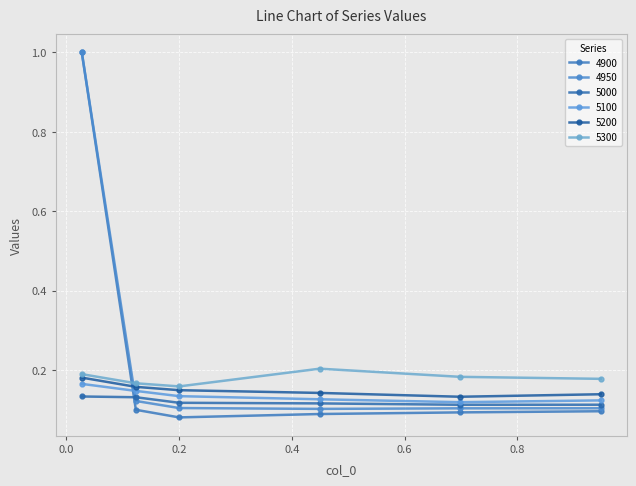

What is the label of the 2nd point from the left?

0.1232876712328767